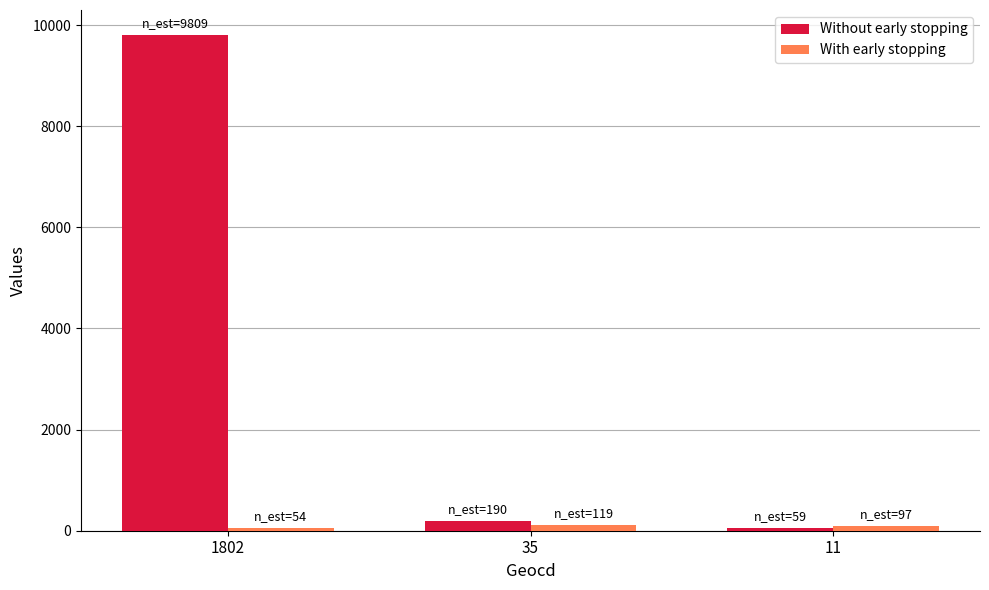

List the series in order of their peak value, highest first.

Without early stopping, With early stopping